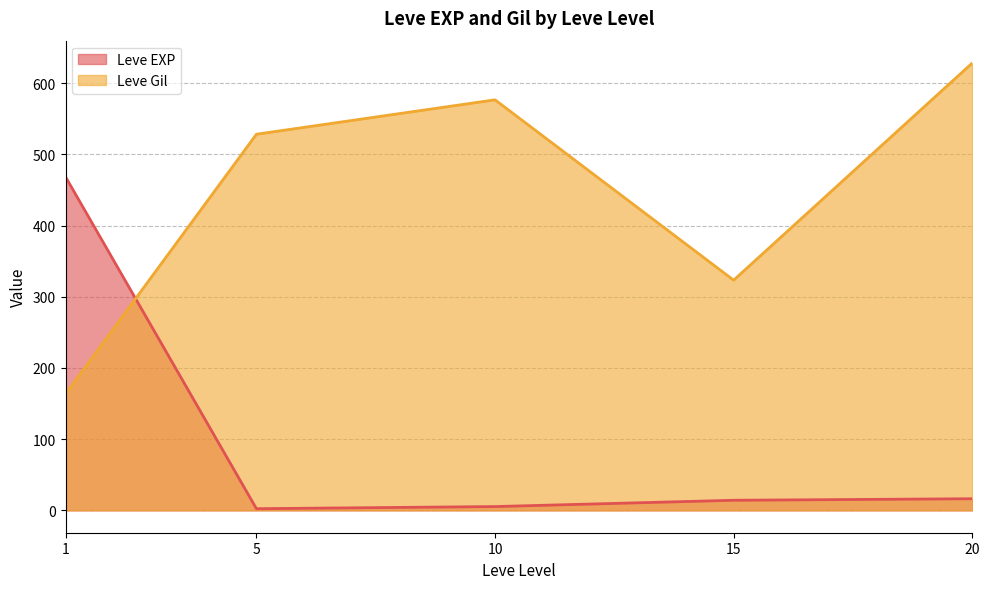

Rank the series at 5 from lowest to highest value.

Leve EXP, Leve Gil